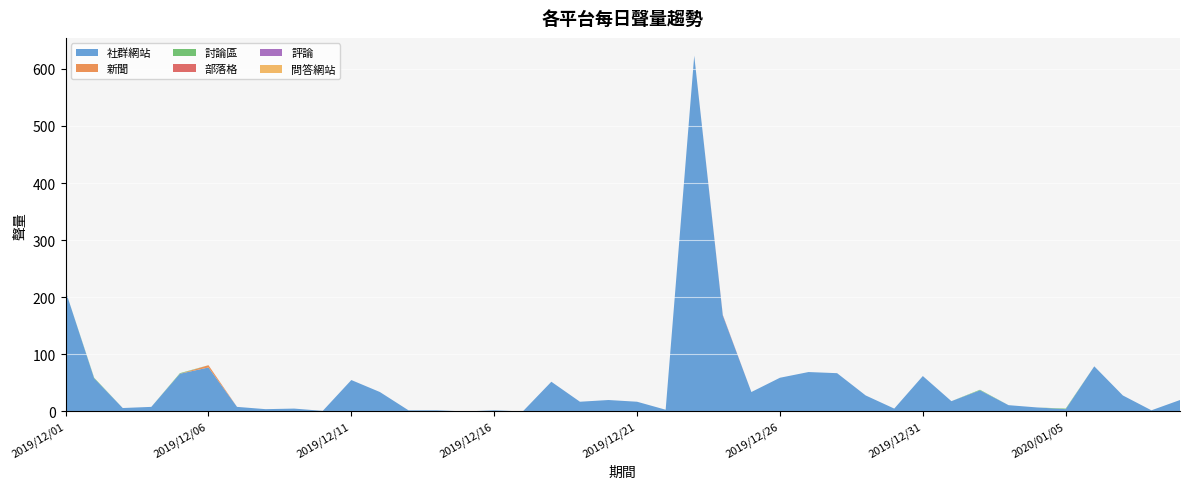

Reading left to right, extract all data points from this chart.

社群網站: 211	58	6	8	66	77	8	4	5	1	55	34	2	2	0	2	0	52	17	20	17	3	623	168	34	59	69	67	28	5	62	18	37	11	7	4	79	28	2	20
新聞: 0	0	0	0	0	4	0	0	0	0	0	0	0	0	0	0	0	0	0	0	0	0	0	0	0	0	0	0	0	0	0	0	0	0	0	0	0	0	0	0
討論區: 0	1	0	0	1	0	0	0	0	0	0	0	0	0	0	0	0	0	0	0	0	0	0	0	0	0	0	0	0	0	0	0	1	0	0	1	0	0	0	0
部落格: 0	0	0	0	0	0	0	0	0	0	0	0	0	0	0	0	0	0	0	0	0	0	0	1	0	0	0	0	0	0	0	0	0	0	0	0	0	0	0	0
評論: 0	0	0	0	0	0	0	0	0	0	0	0	0	0	0	0	0	0	0	0	0	0	0	0	0	0	0	0	0	0	0	0	0	0	0	0	0	0	0	0
問答網站: 0	0	0	0	0	0	0	0	0	0	0	0	0	0	0	0	0	0	0	0	0	0	0	0	0	0	0	0	0	0	0	0	0	0	0	0	0	0	0	0